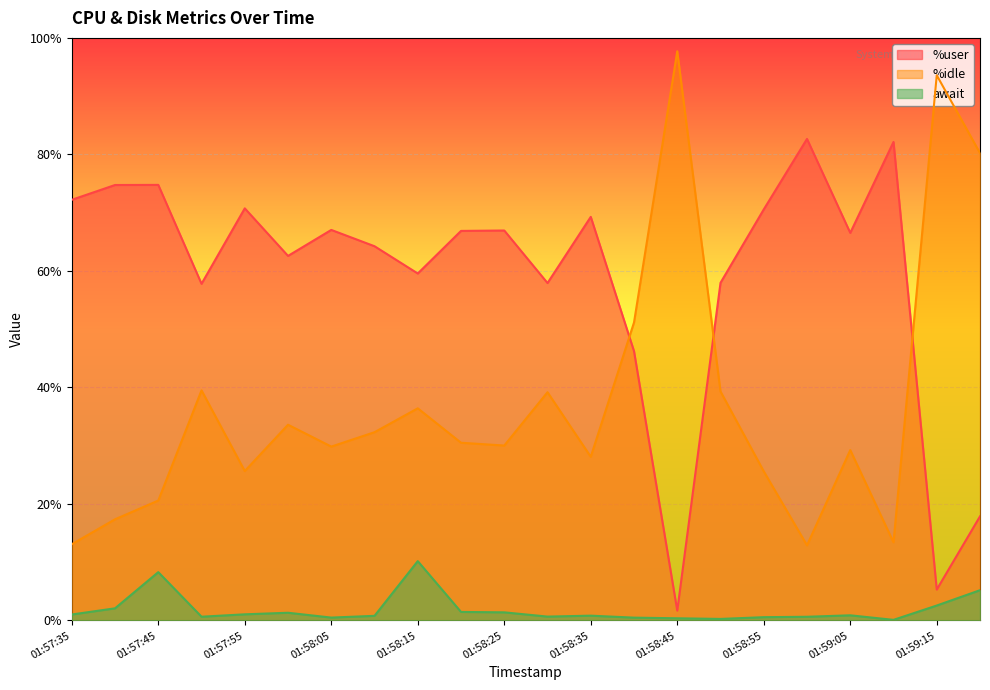

How many lines are shown in the chart?

3